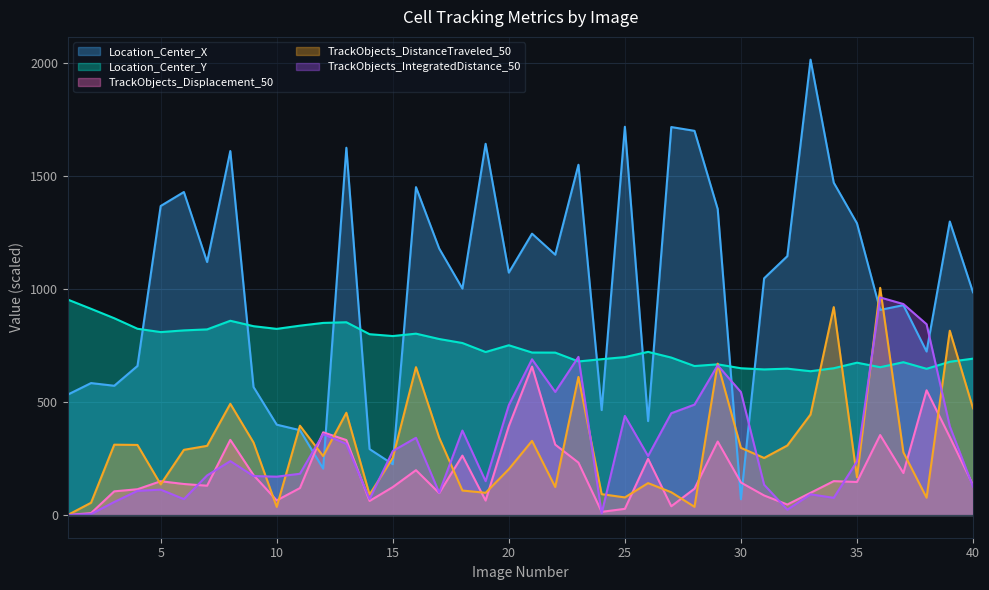

How many values in the TrackObjects_DistanceTraveled_50 series exceed 288?

19